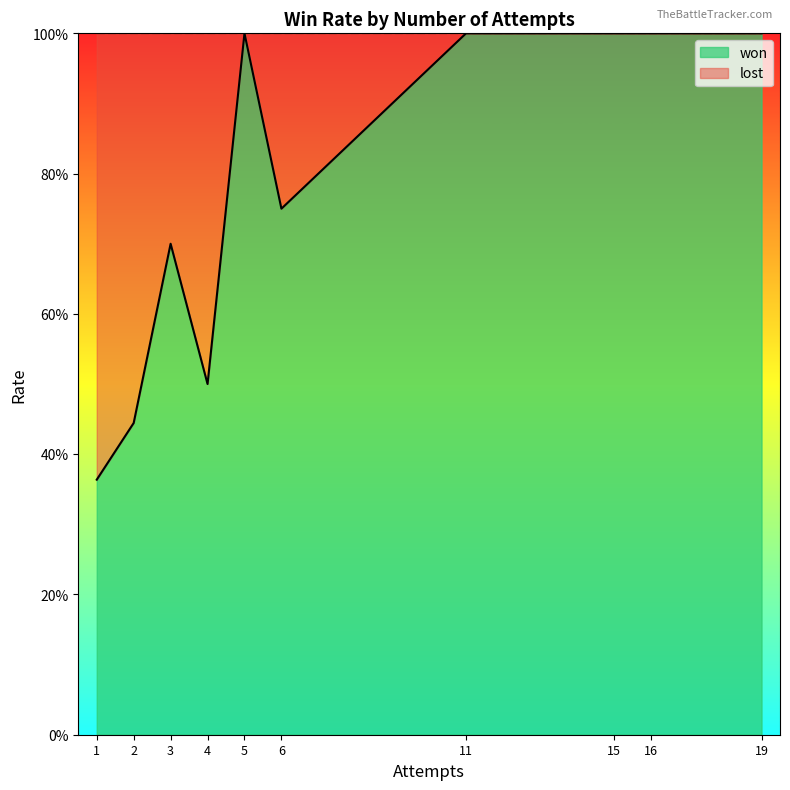

True or false: won and lost intersect in this chart.

False